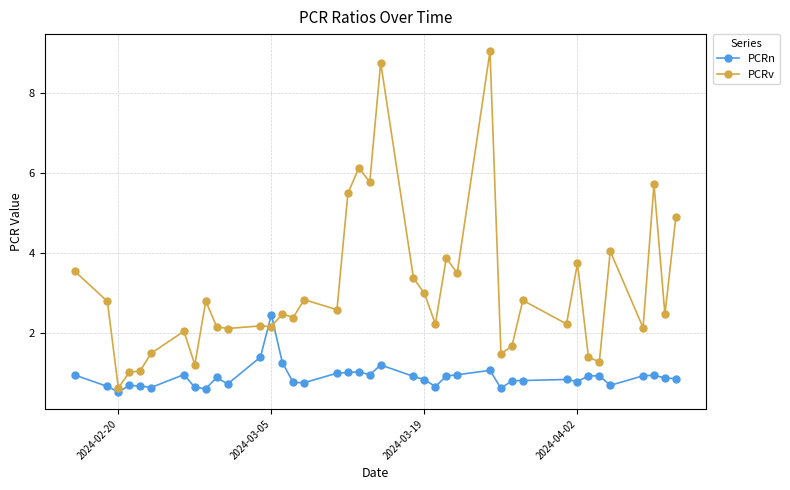

What is the value of the PCRn point at the 17th from the left?

1.0